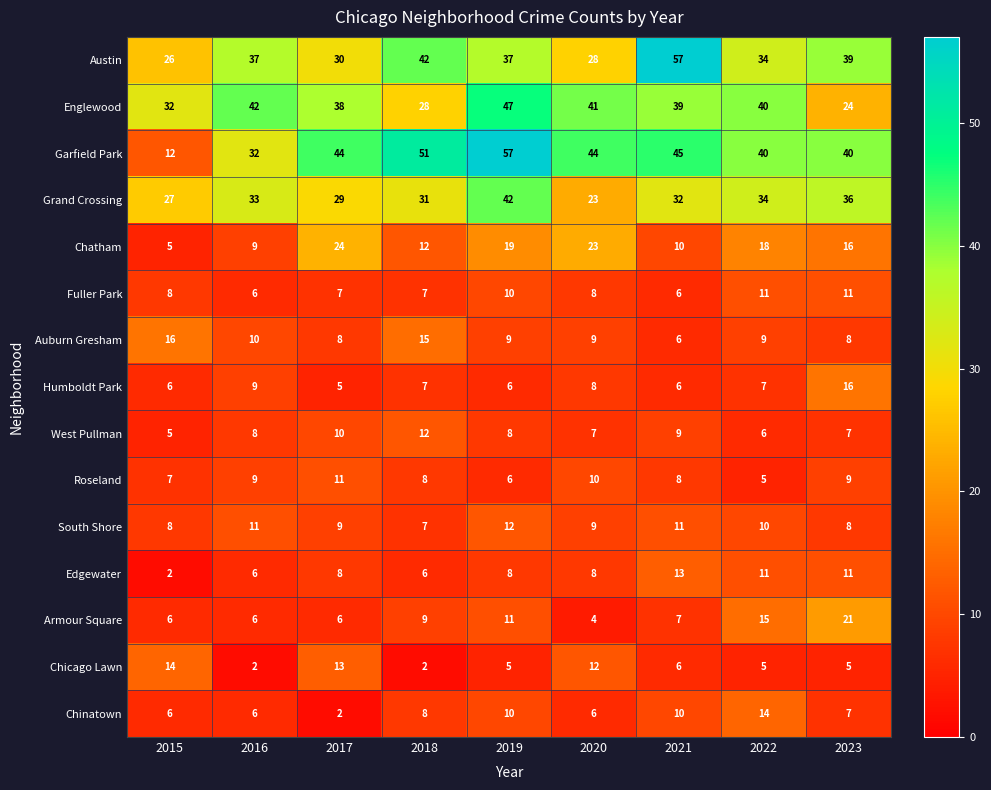

What is the spread (max minus min) of values at 2015?

30